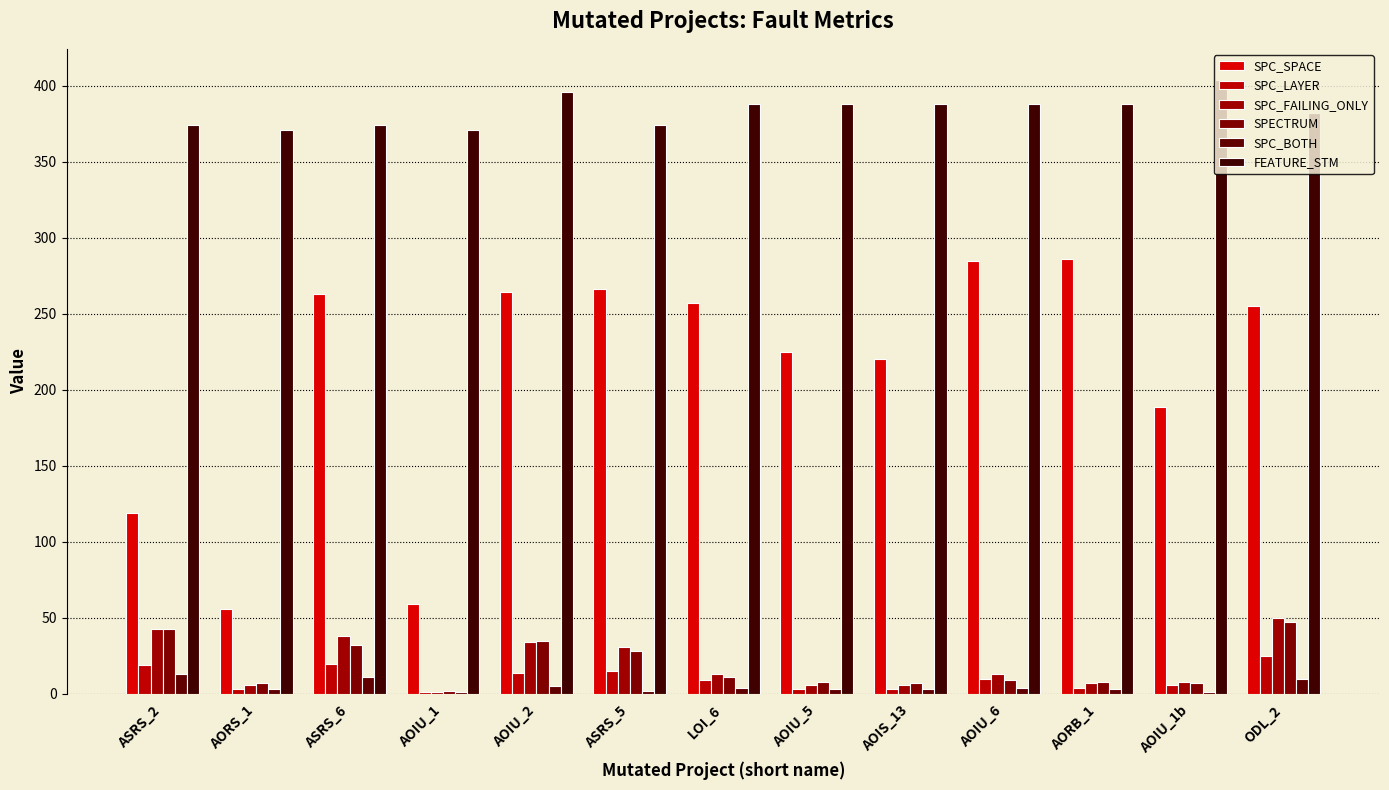

What is the maximum value for SPC_LAYER?

25